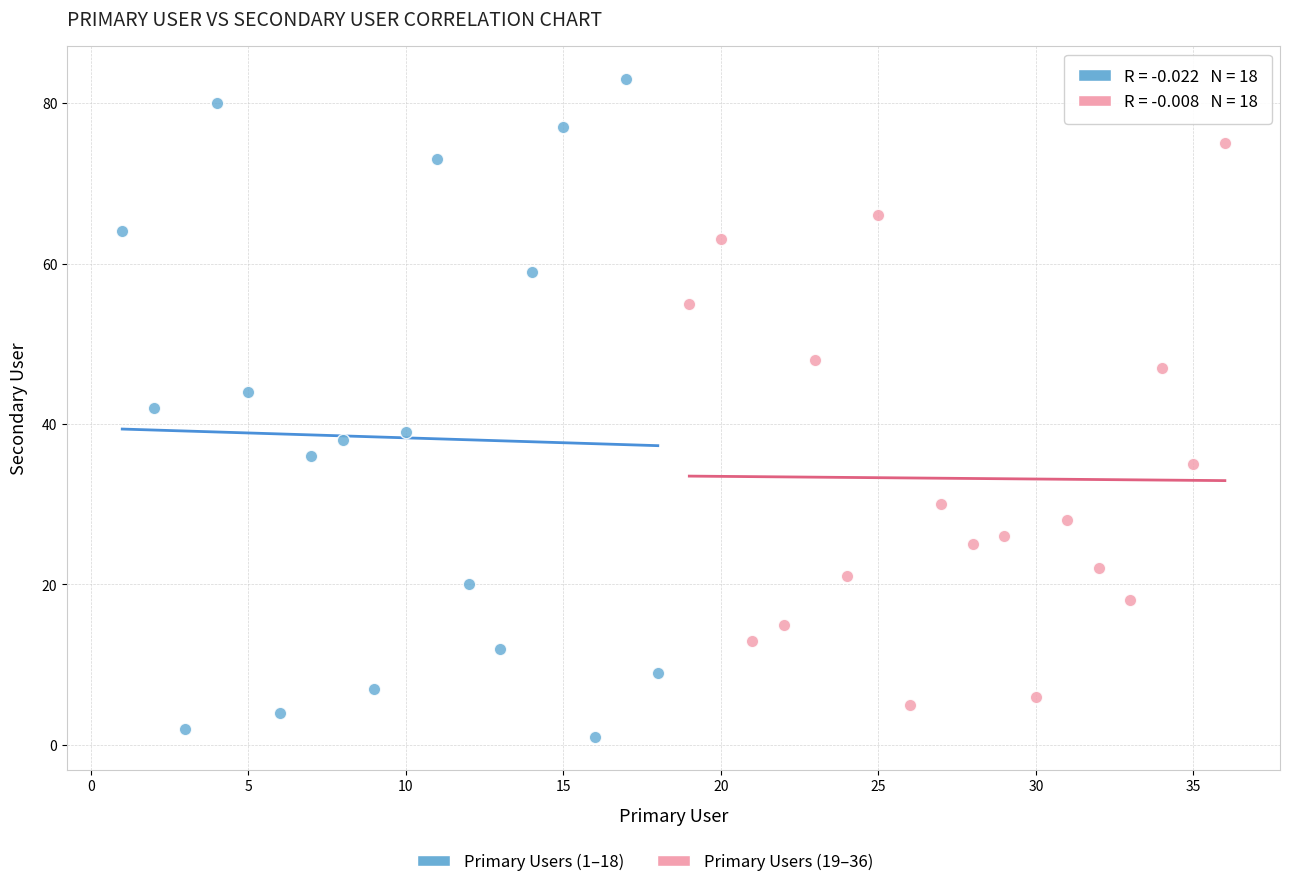

Which series reaches the maximum Y coordinate?

Primary Users (1–18)